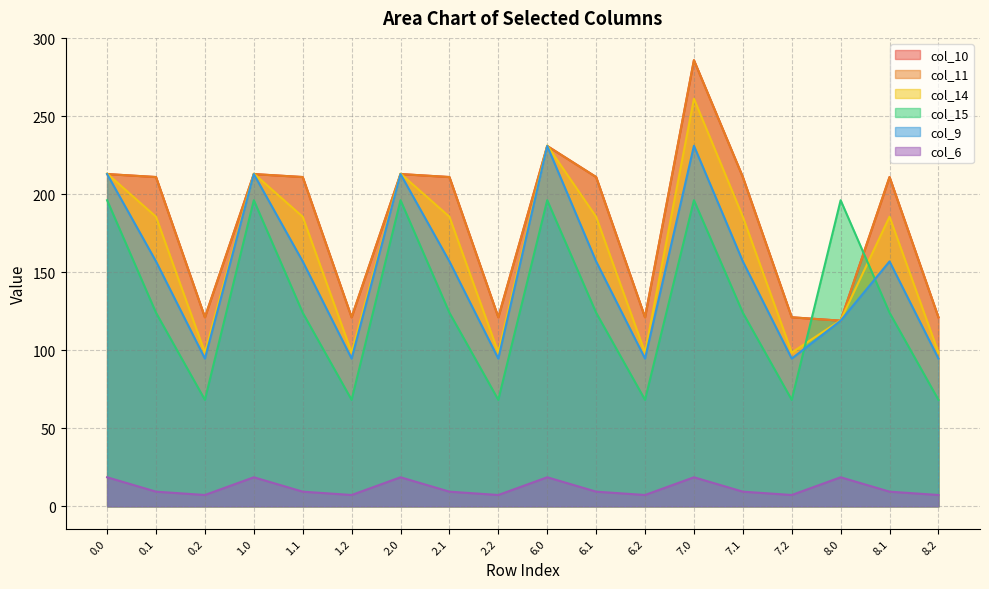

What is the label of the 9th point from the right?

6.0